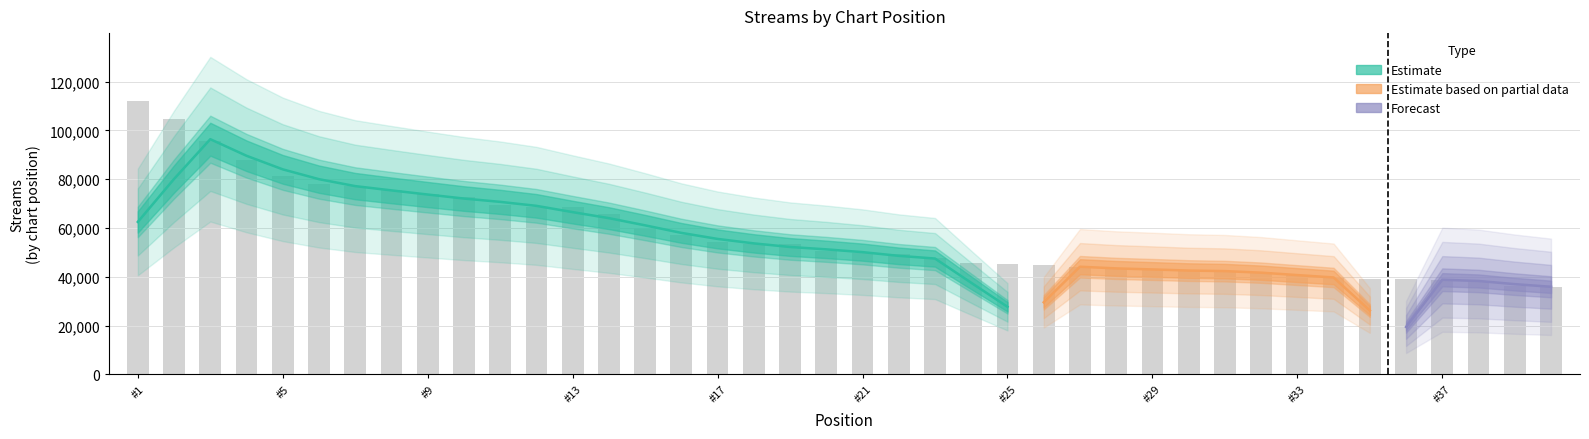

What is the value of the 17th bar from the left?

54068